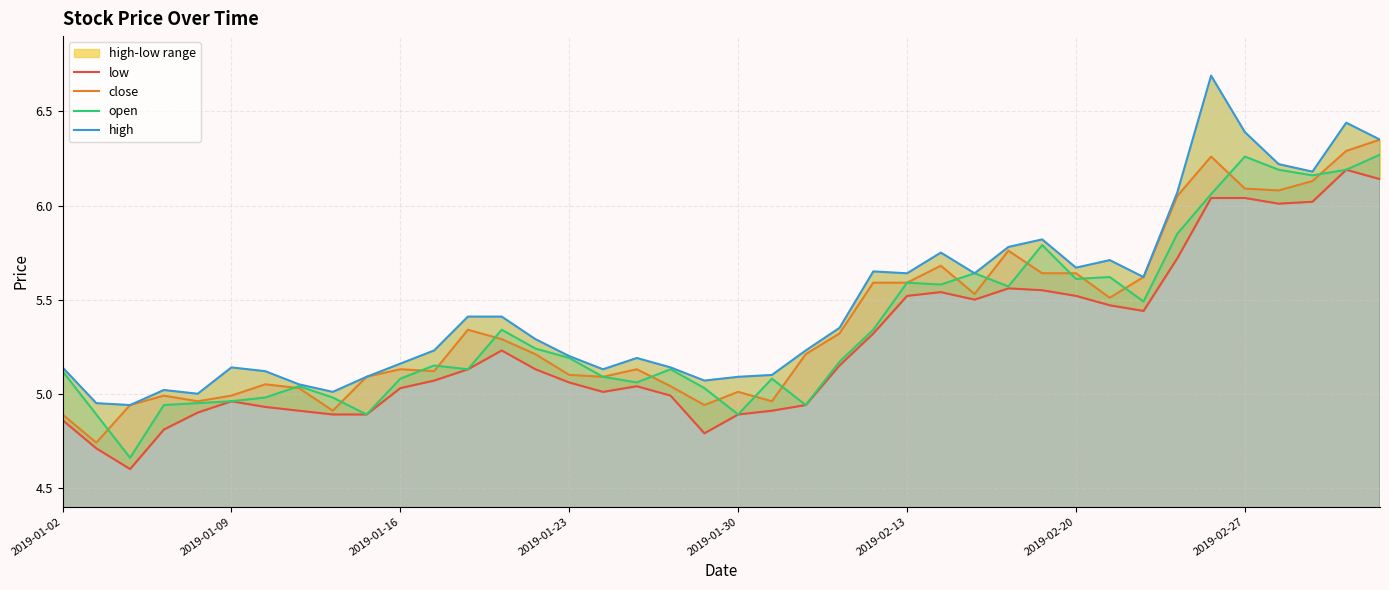

What is the lowest value of the high series?

4.9